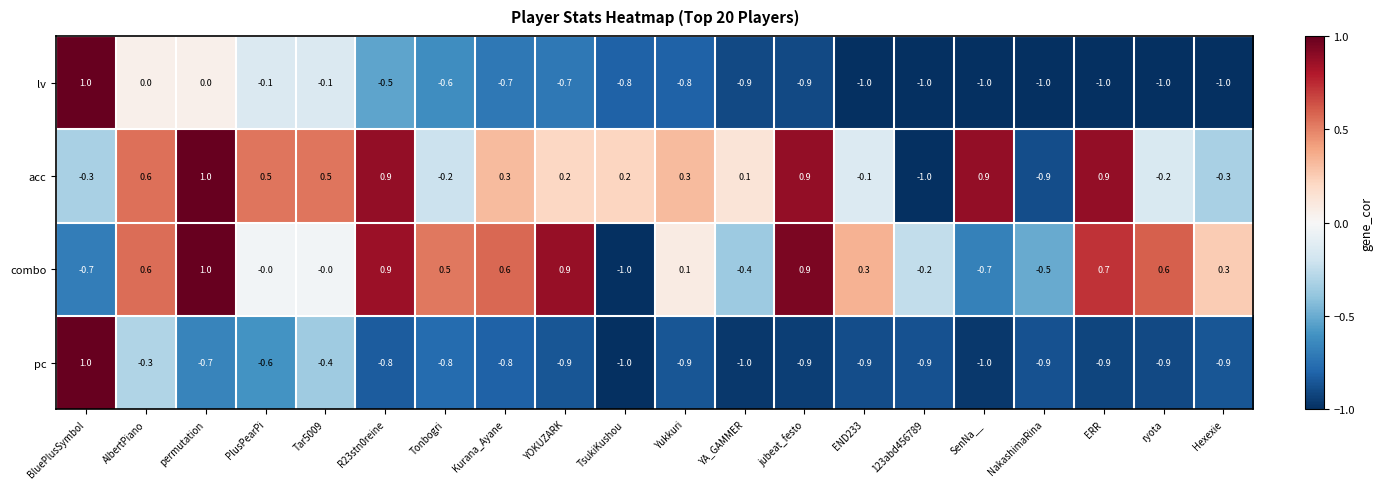

Where does the combo series first go above 0?

AlbertPiano